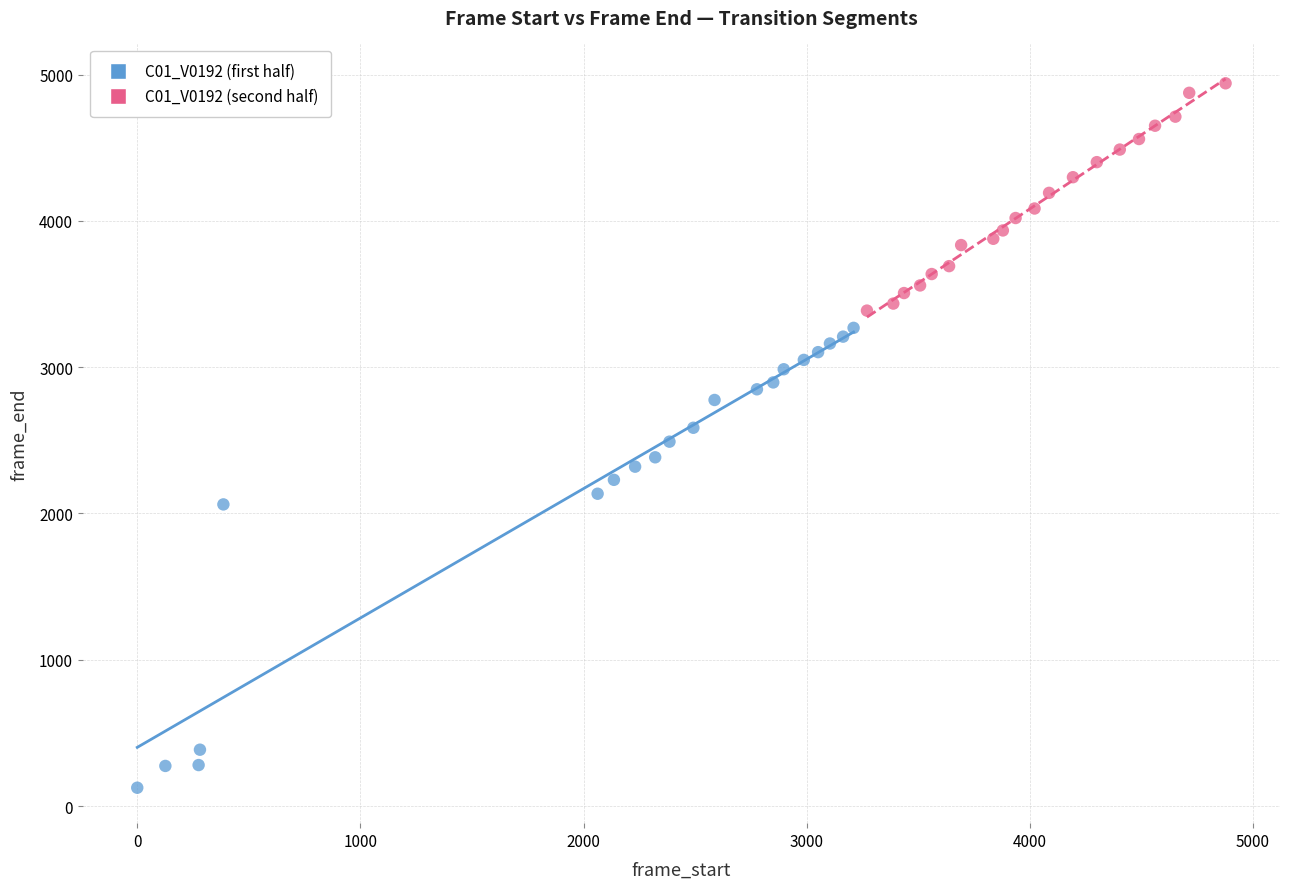

Which series reaches the minimum Y coordinate?

C01_V0192 (first half)